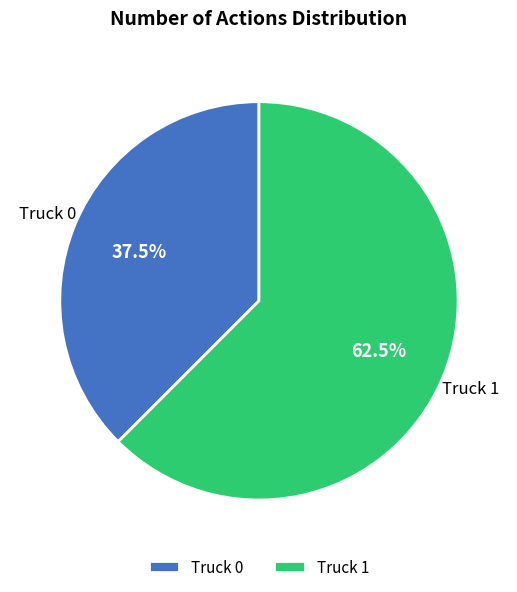

What is the ratio of the value at Truck 0 to the value at Truck 1?

0.6